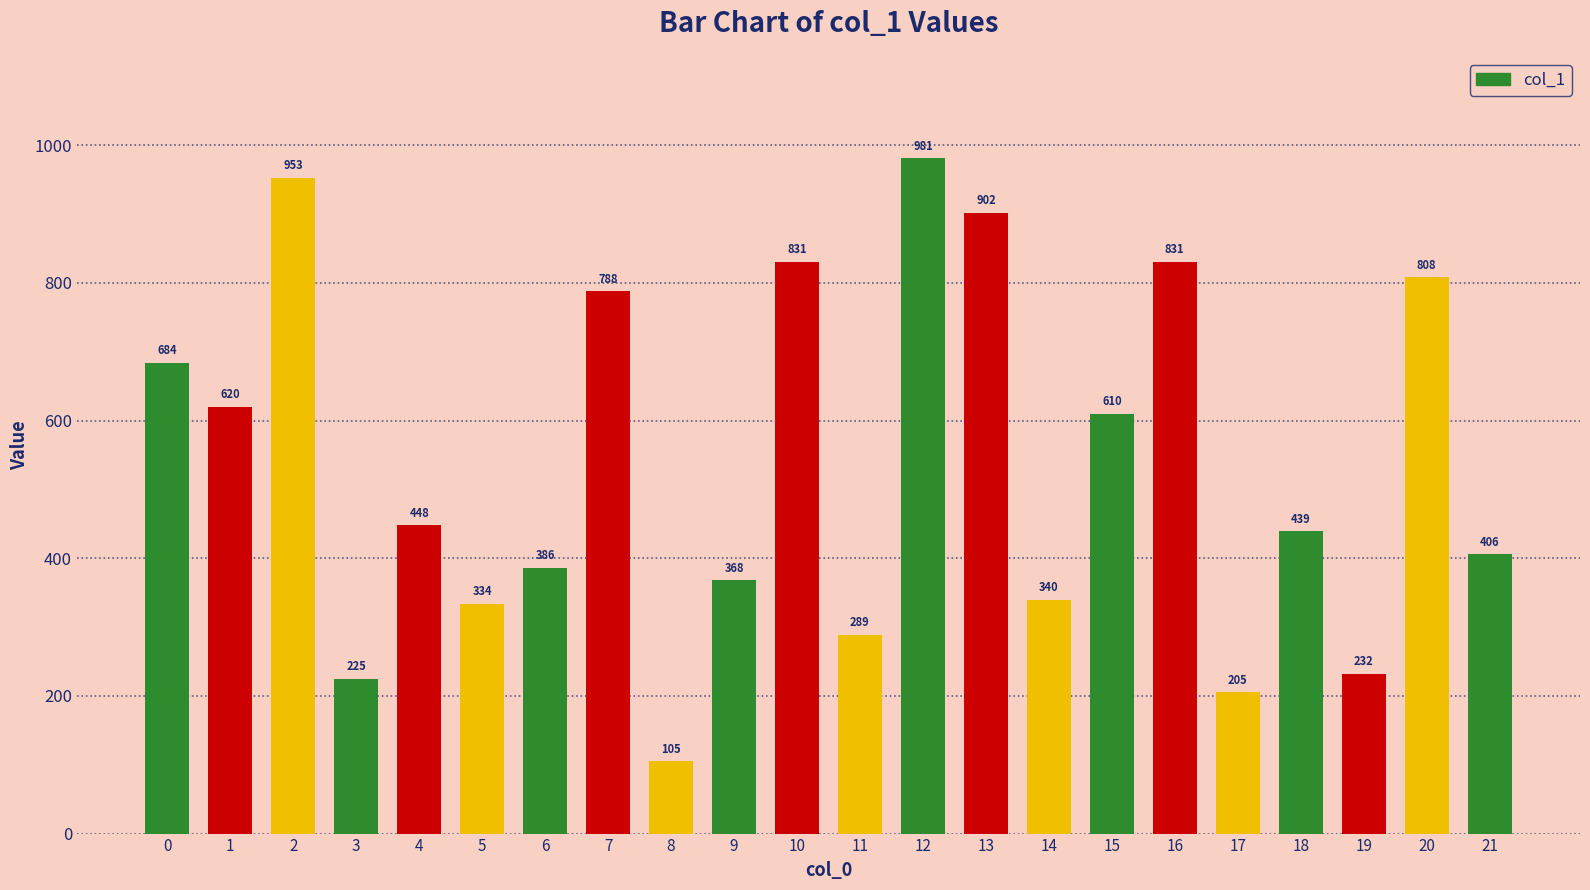

Which category has the highest value across all series?

12